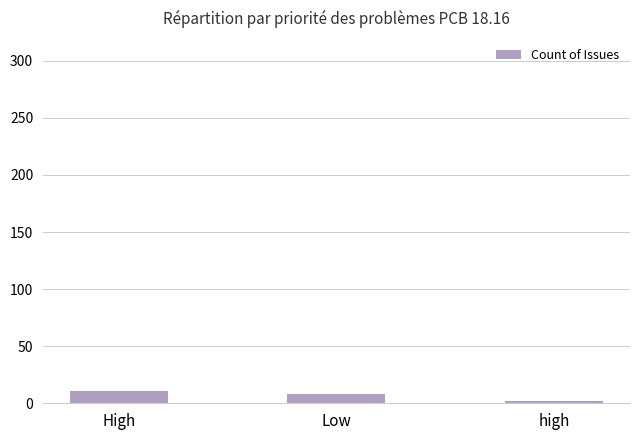

Where is the data nearest to the value 6?

Low